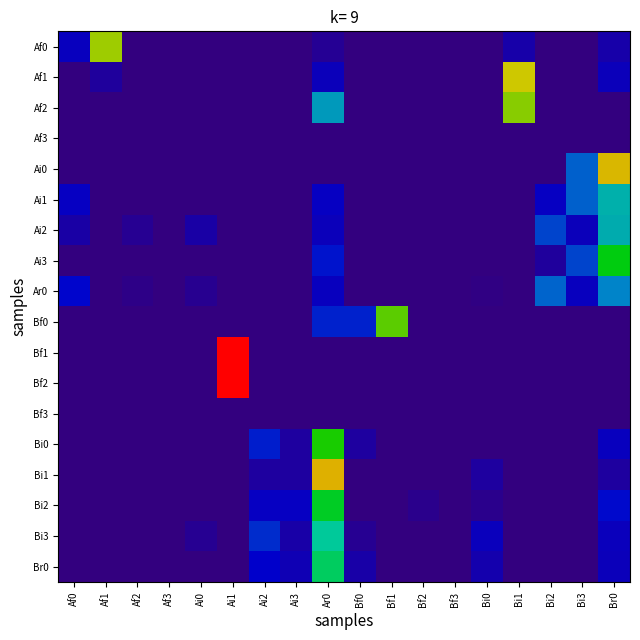

What is the total value across all series at Bf0?

0.4